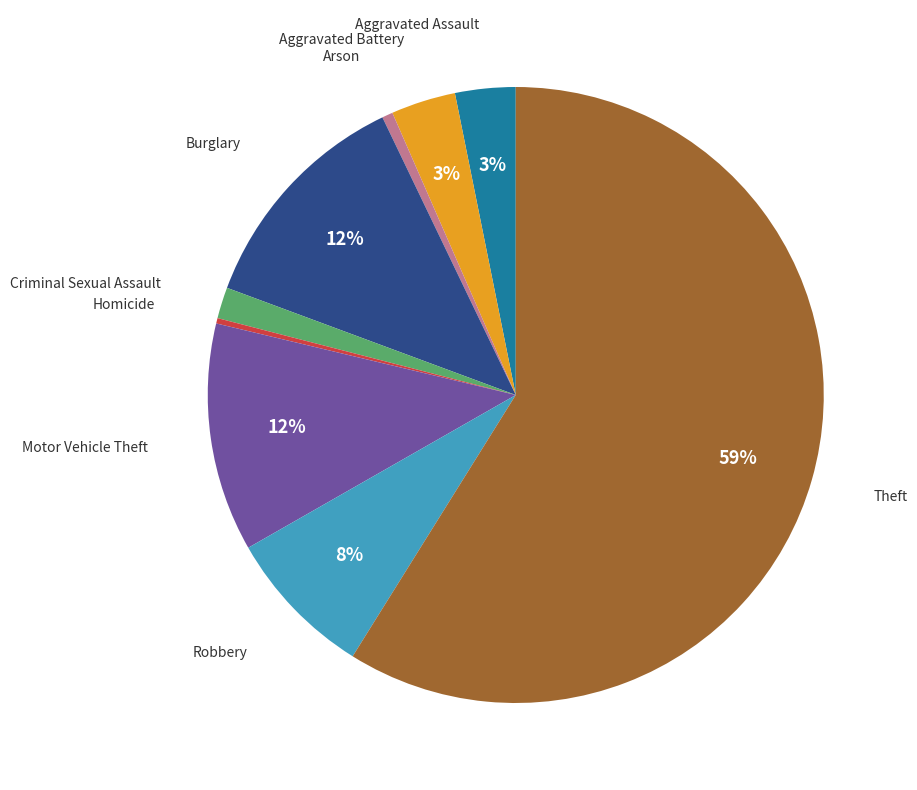

Is there a majority slice in this chart?

Yes